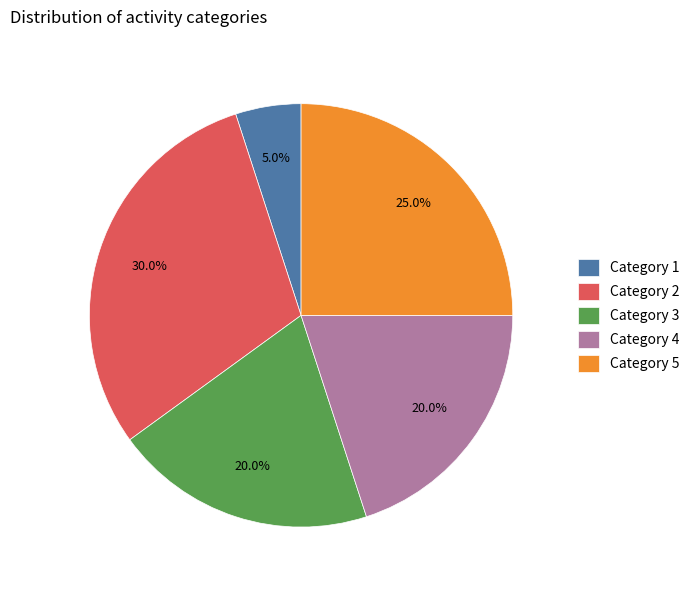

Does any single category account for the majority?

No